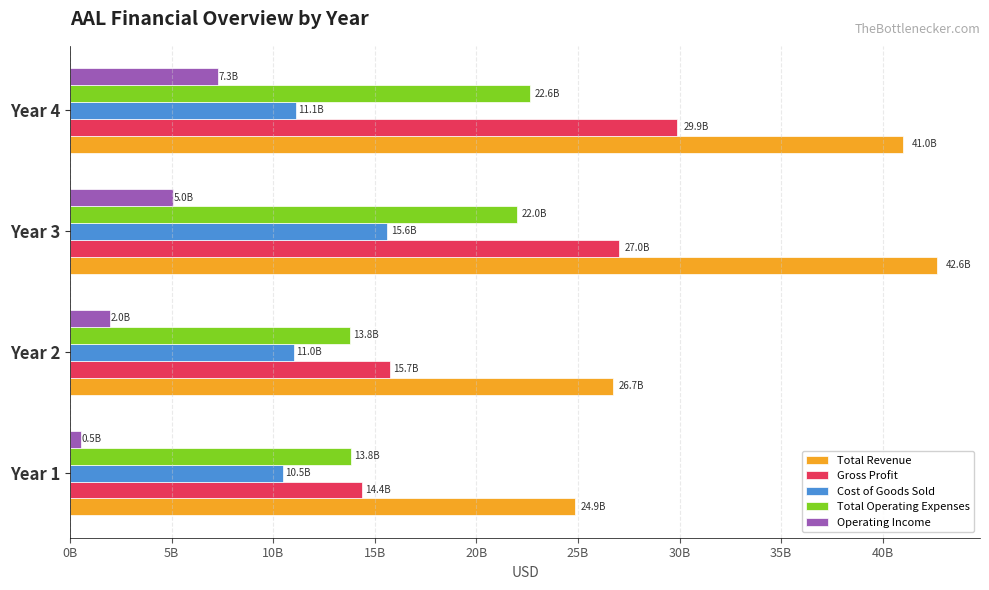

What is the minimum value for Gross Profit?

14356000000